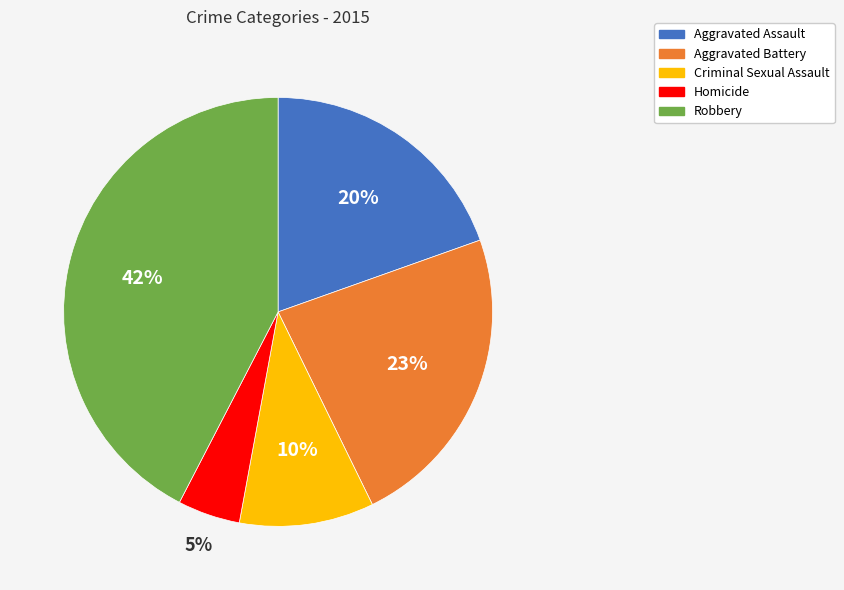

Which slice is the largest?

Robbery